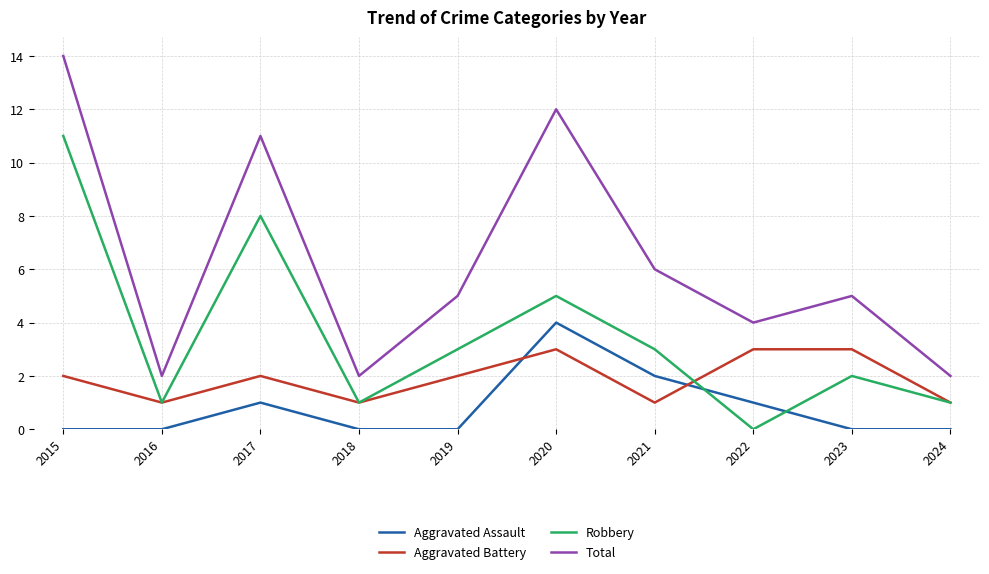

How many lines are shown in the chart?

4